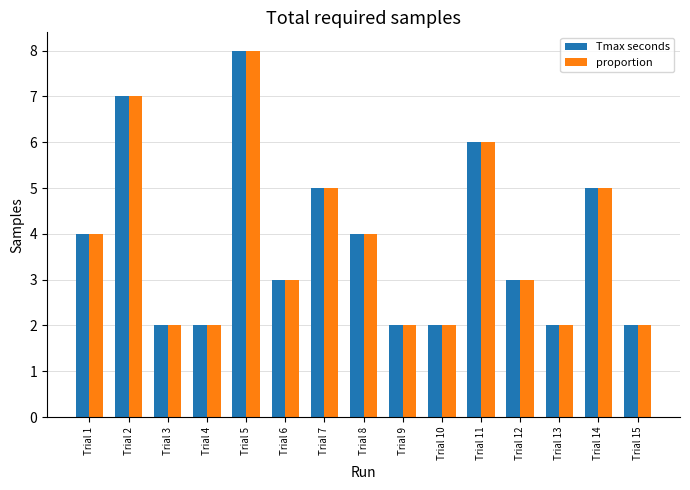

The proportion series shows 5.0 at Trial 7. True or false?

True